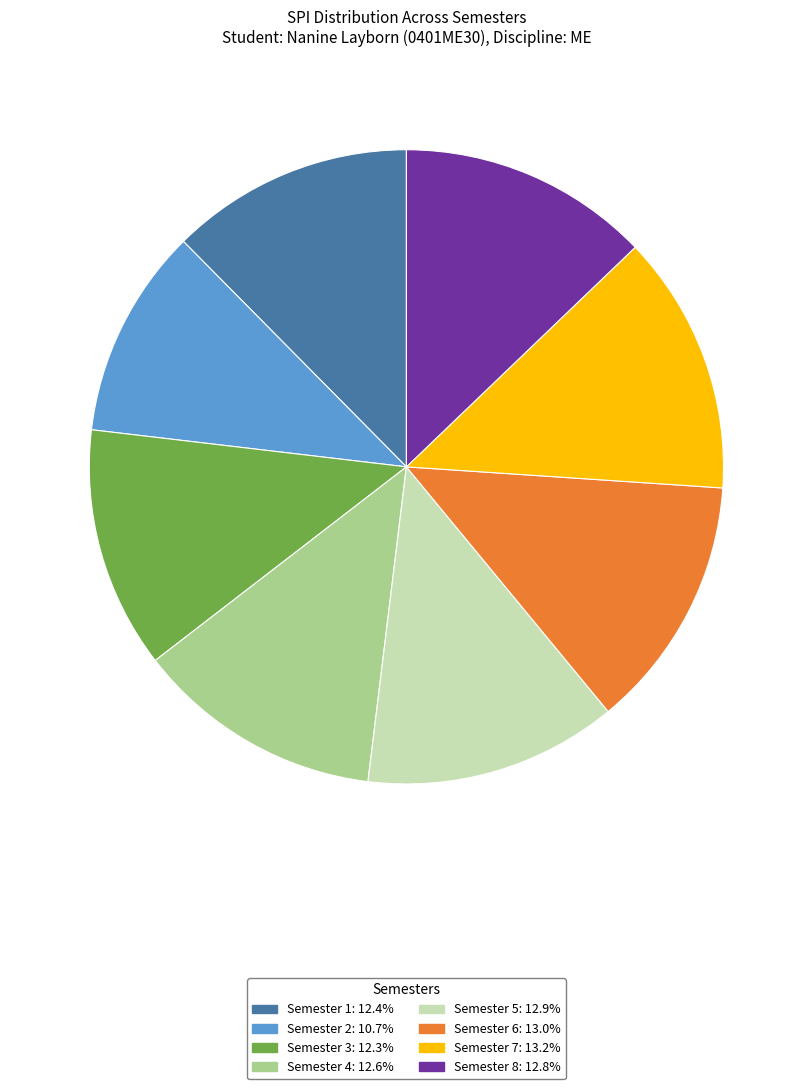

How many segments does this pie chart have?

8